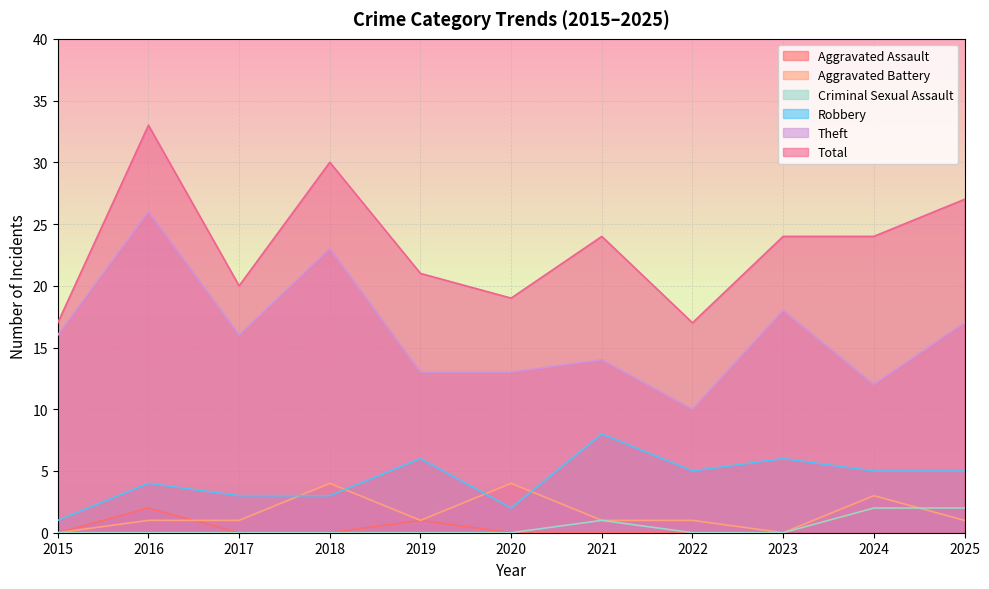

Where is the first local maximum for Aggravated Battery?

2018